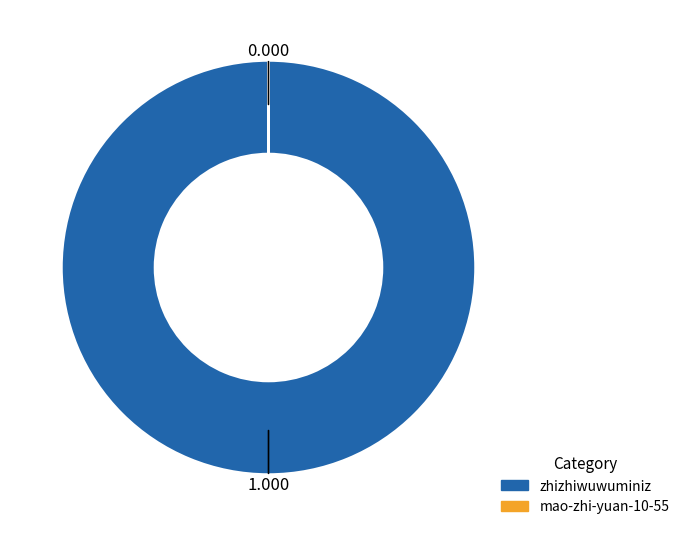

Is there any slice that represents more than half of the pie?

Yes